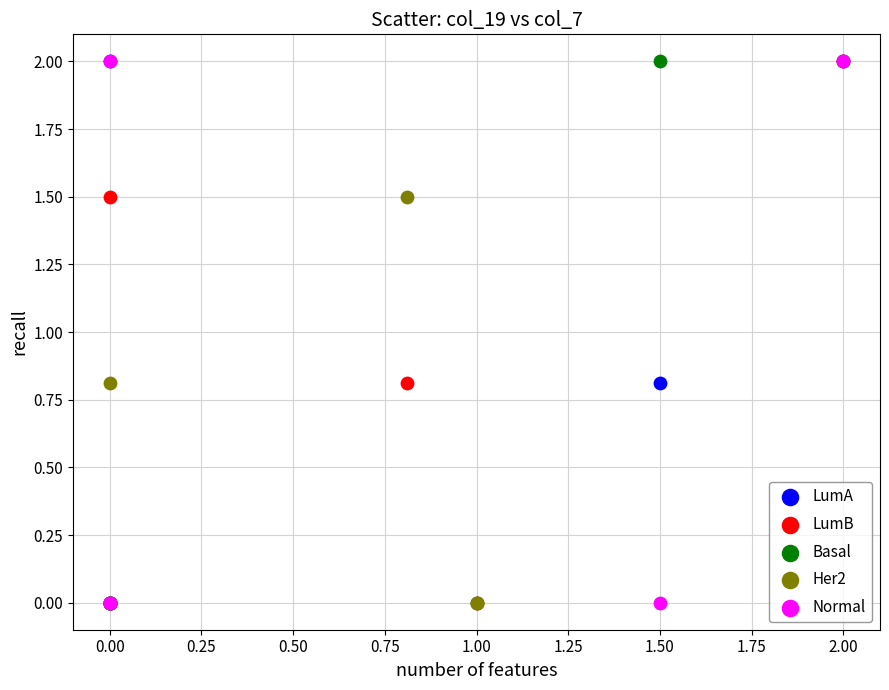

What are all the series names shown in the legend?

LumA, LumB, Basal, Her2, Normal